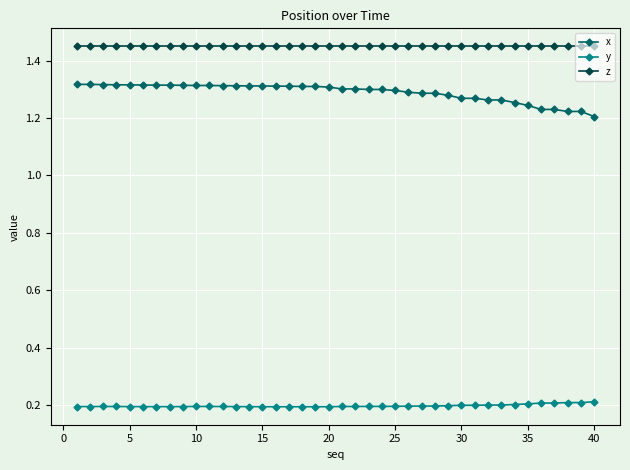

True or false: y and x cross at least once.

False